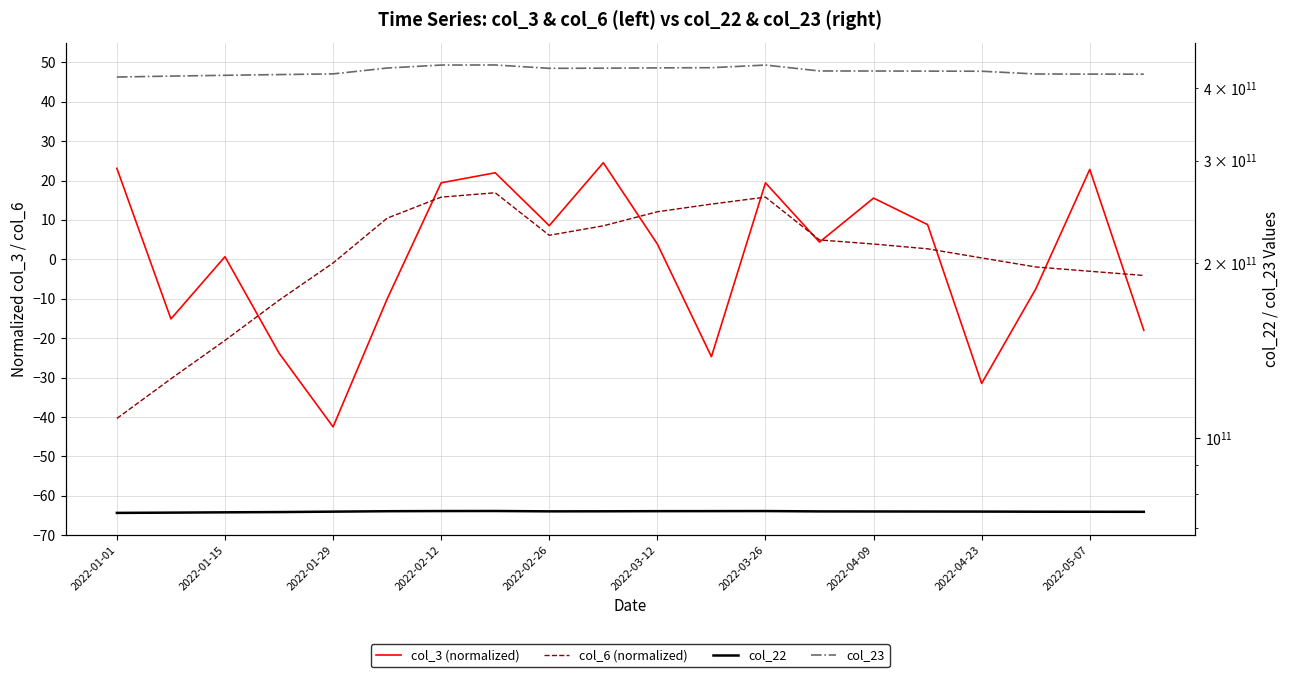

At how many categories does at least one series exceed 25898307413?

20